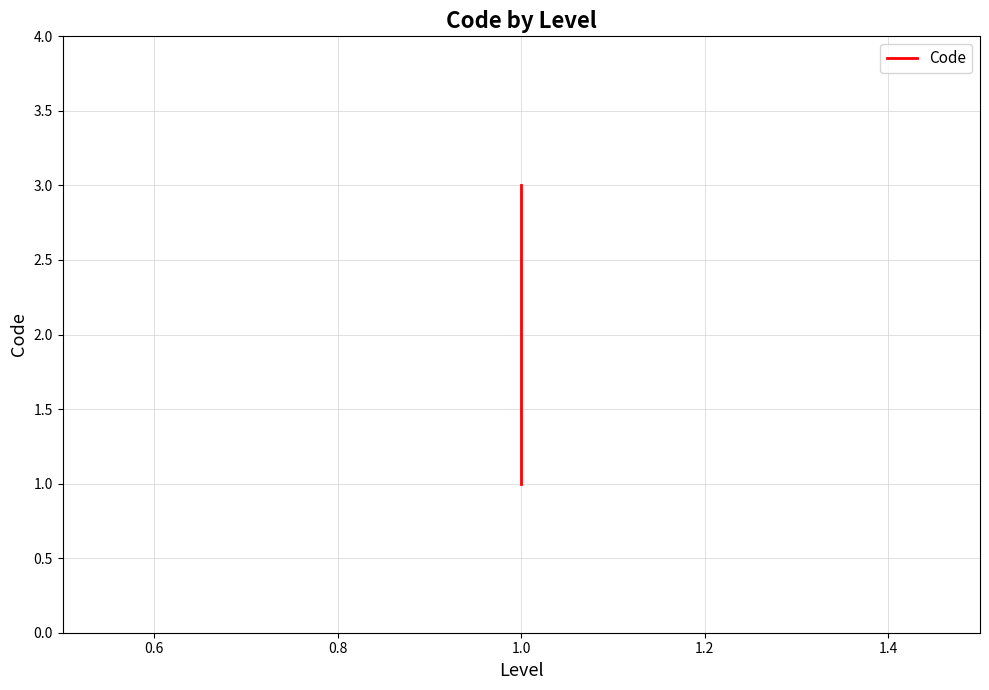

What is the value of the 3rd point from the left?

3